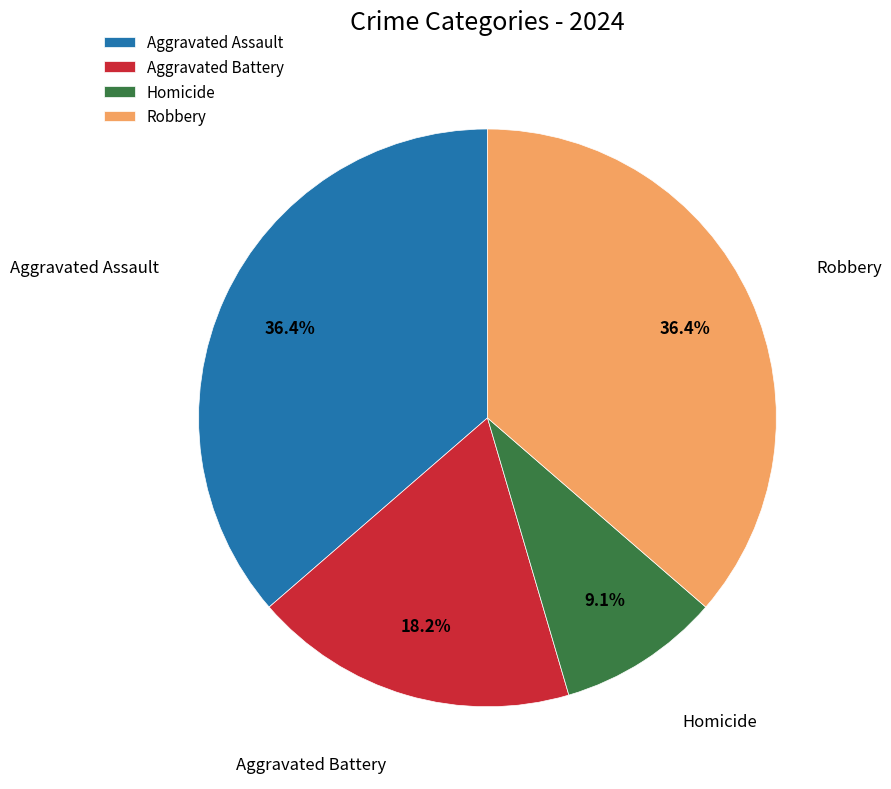

What percentage is NOT represented by Aggravated Assault?

63.6%